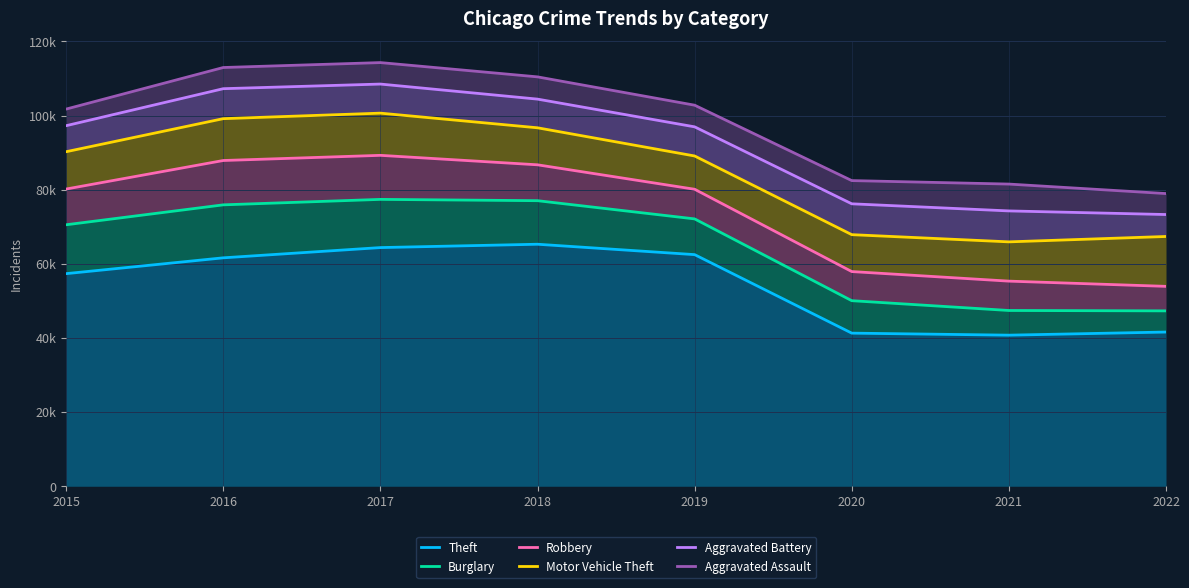

Which series has the largest total across all categories?

Aggravated Assault